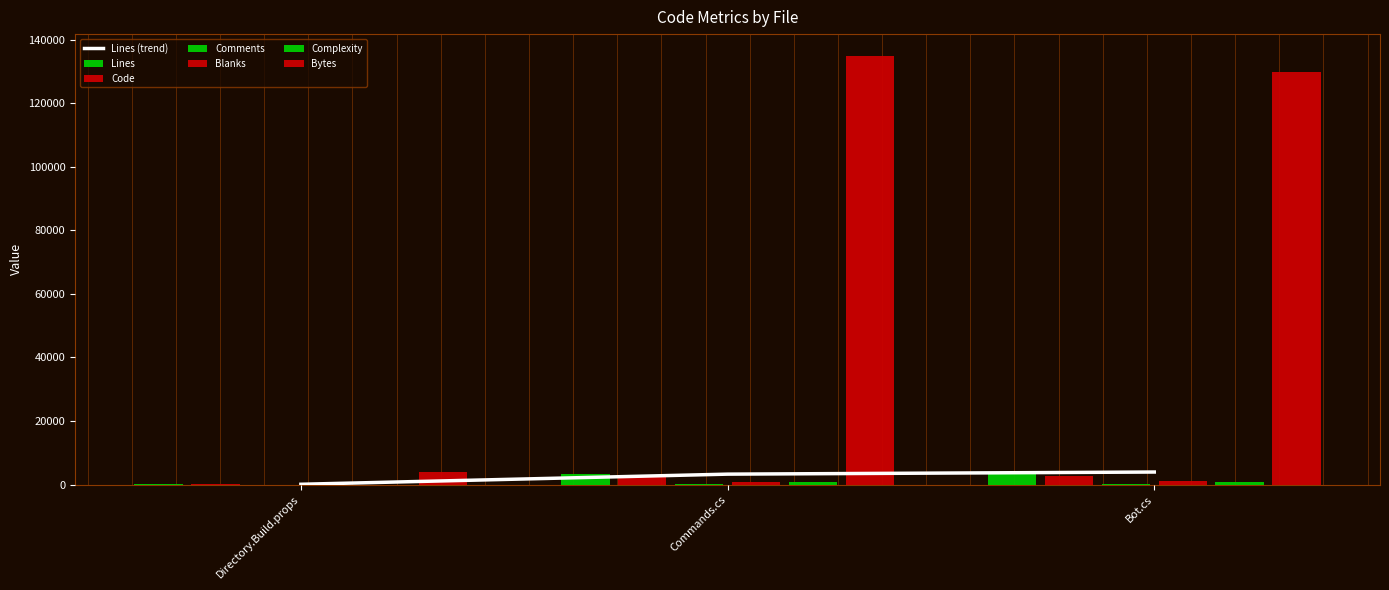

Which has a higher value, Bot.cs or Commands.cs?

Bot.cs